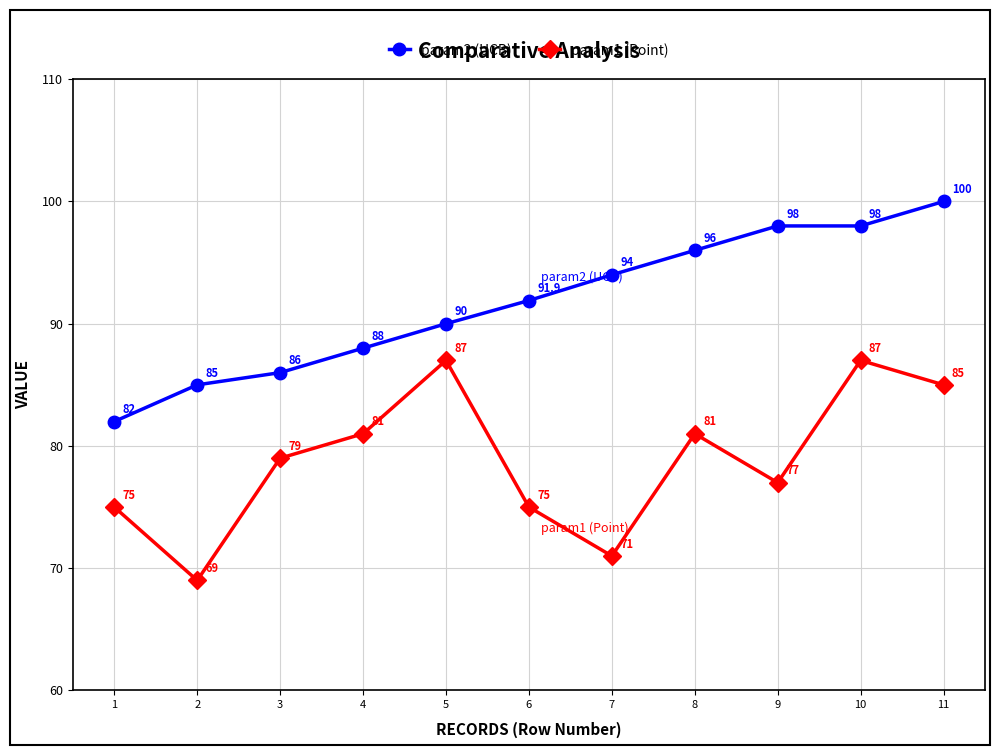

Rank the series by their average value, from highest to lowest.

param2 (UCB), param1 (Point)